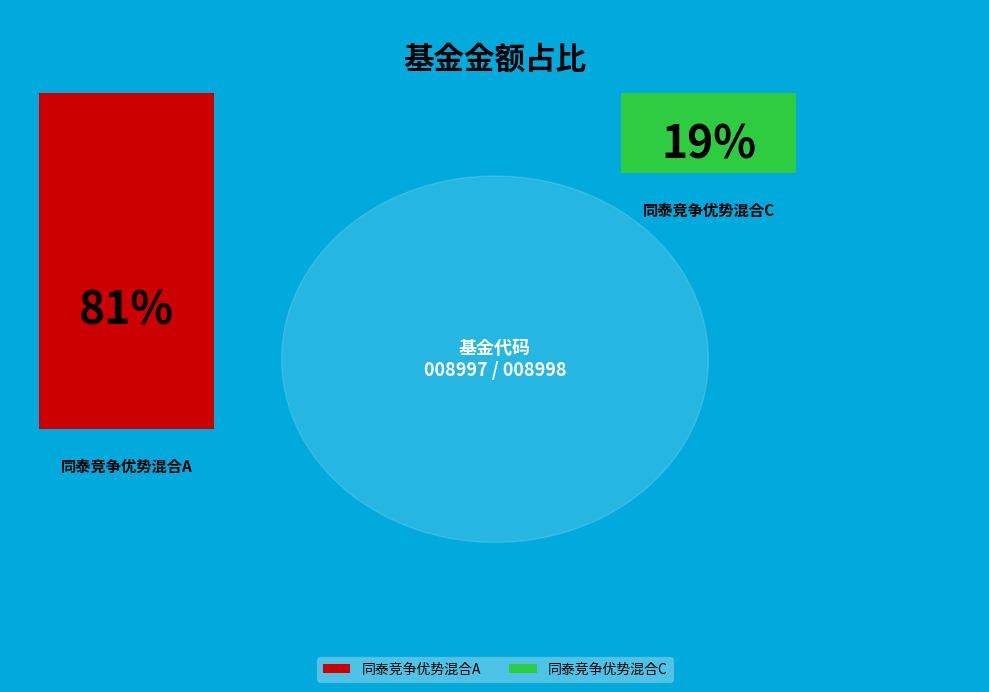

Is it true that 同泰竞争优势混合A is 88% of the pie?

False